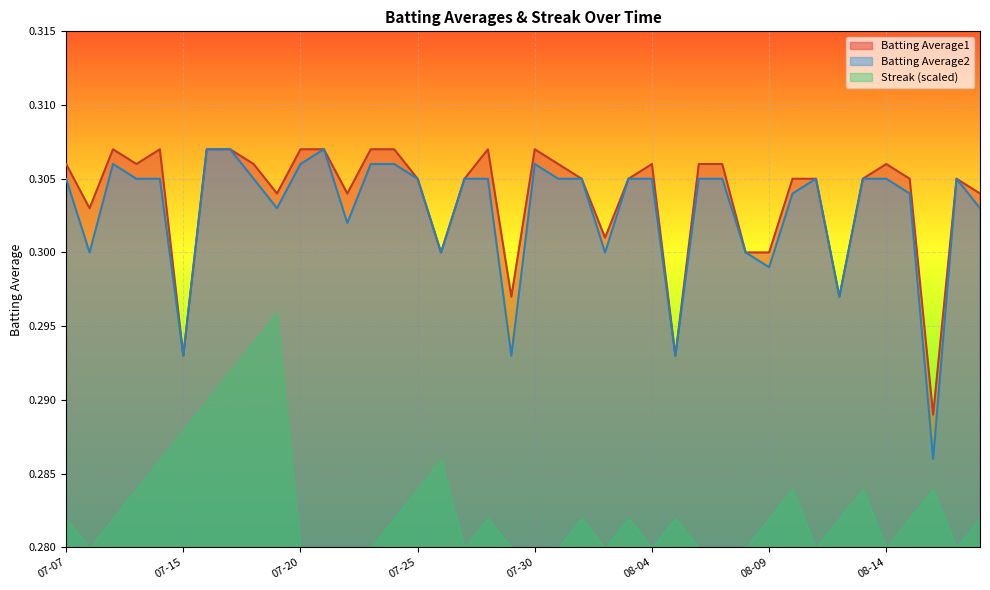

The Batting Average1 series shows 0.4 at 08-09. True or false?

False